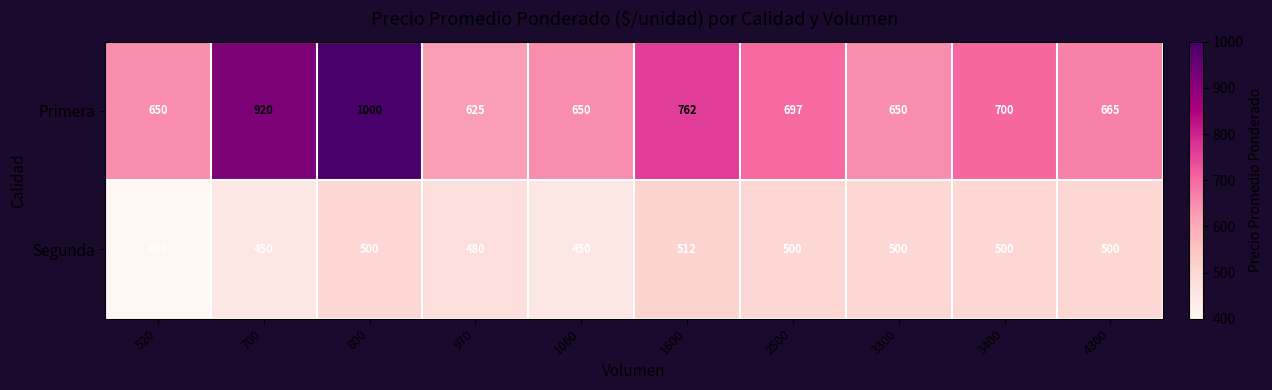

Where is Primera nearest to the value 812?

1600